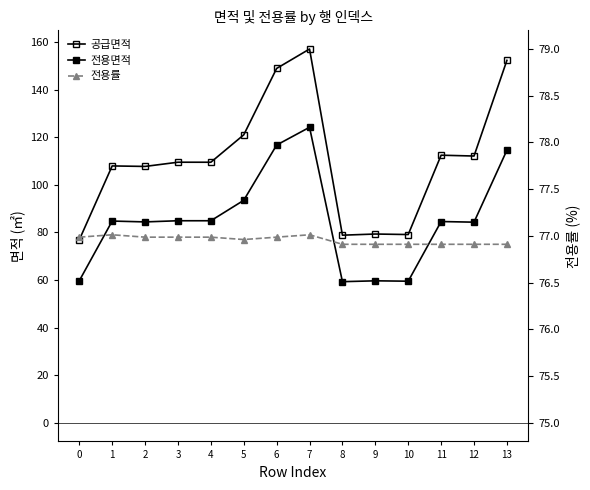

True or false: 전용면적 and 전용률 intersect in this chart.

True